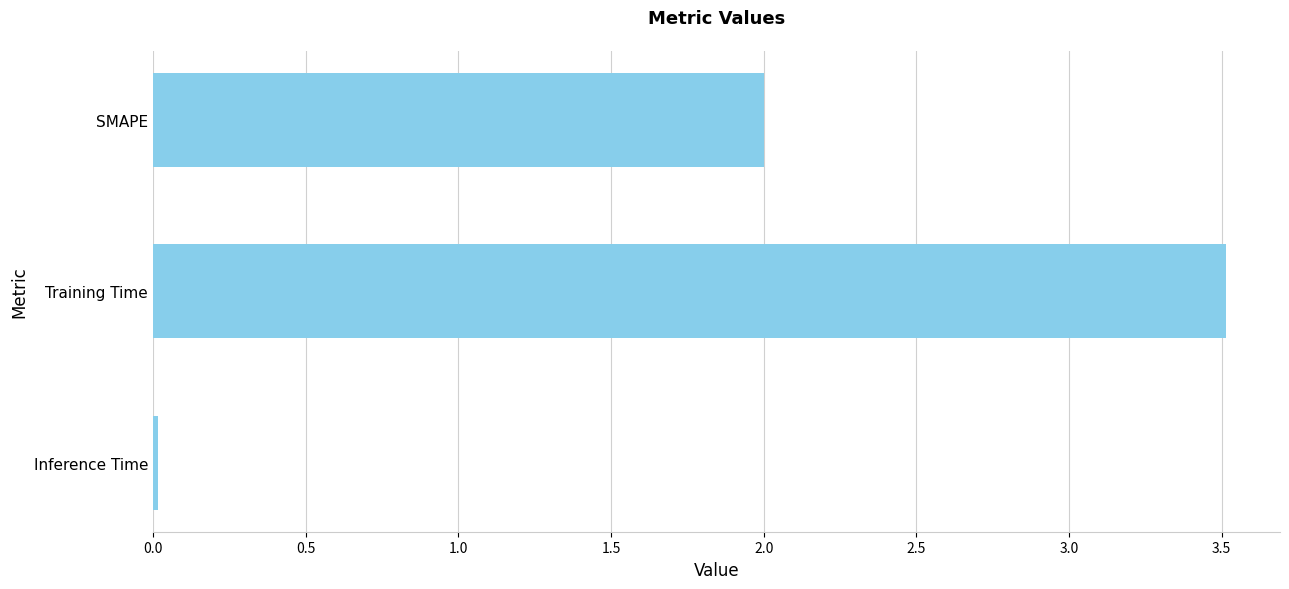

What is the average value?

1.8